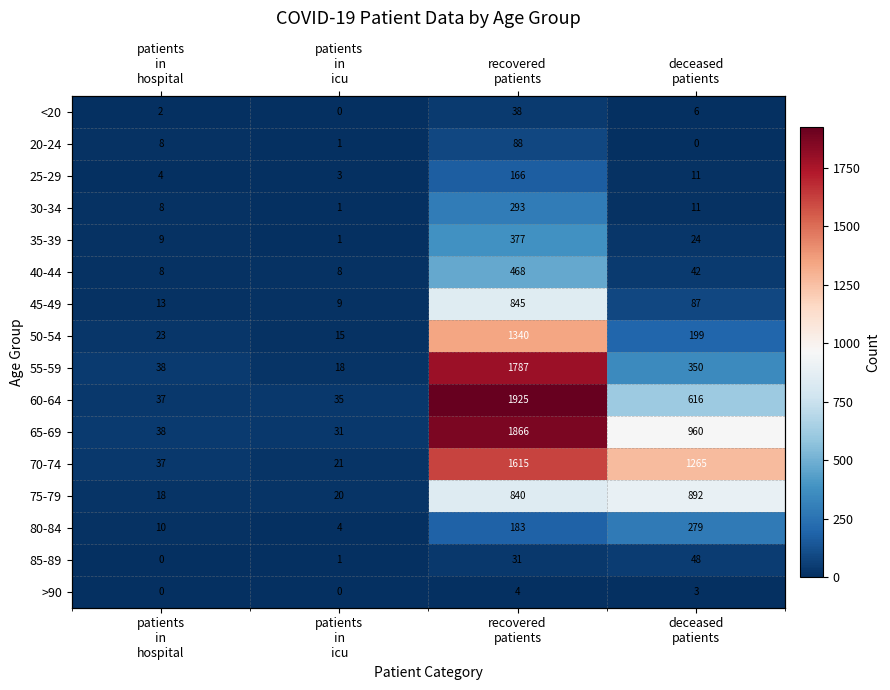

What is the spread (max minus min) of values at recovered
patients?

1921